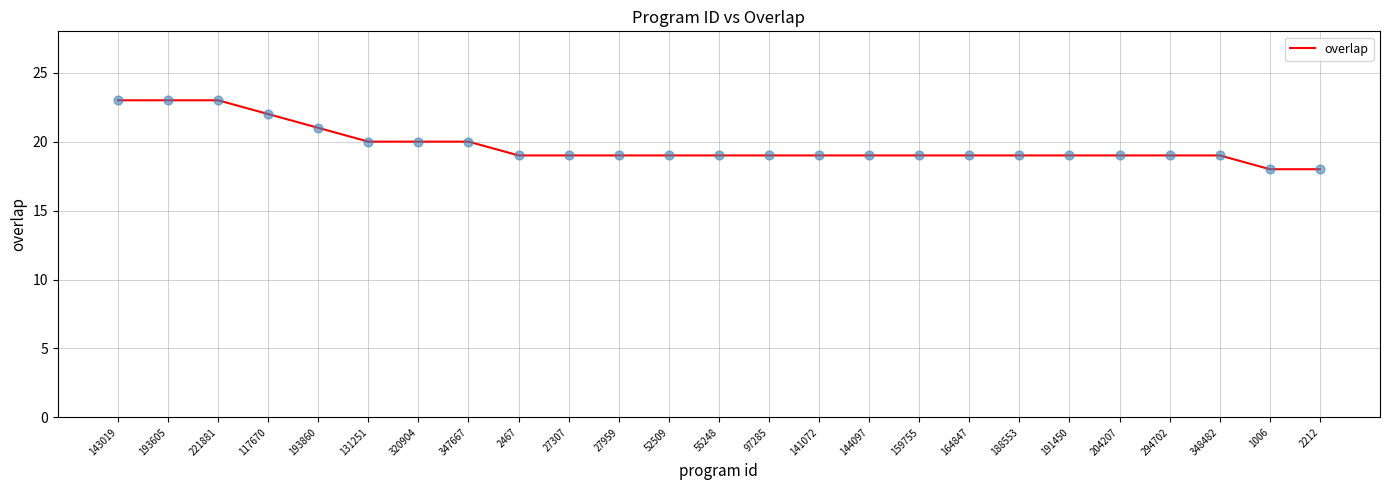

Approximately how many times larger is the value at 117670 compared to 55248?

1.2